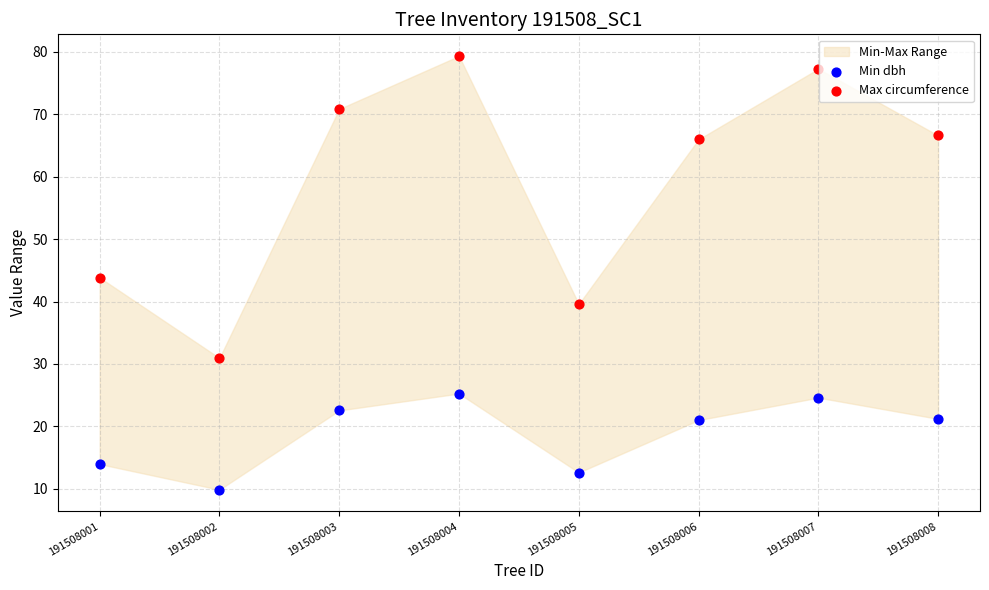

Which series has the largest Y range (max minus min)?

Max circumference